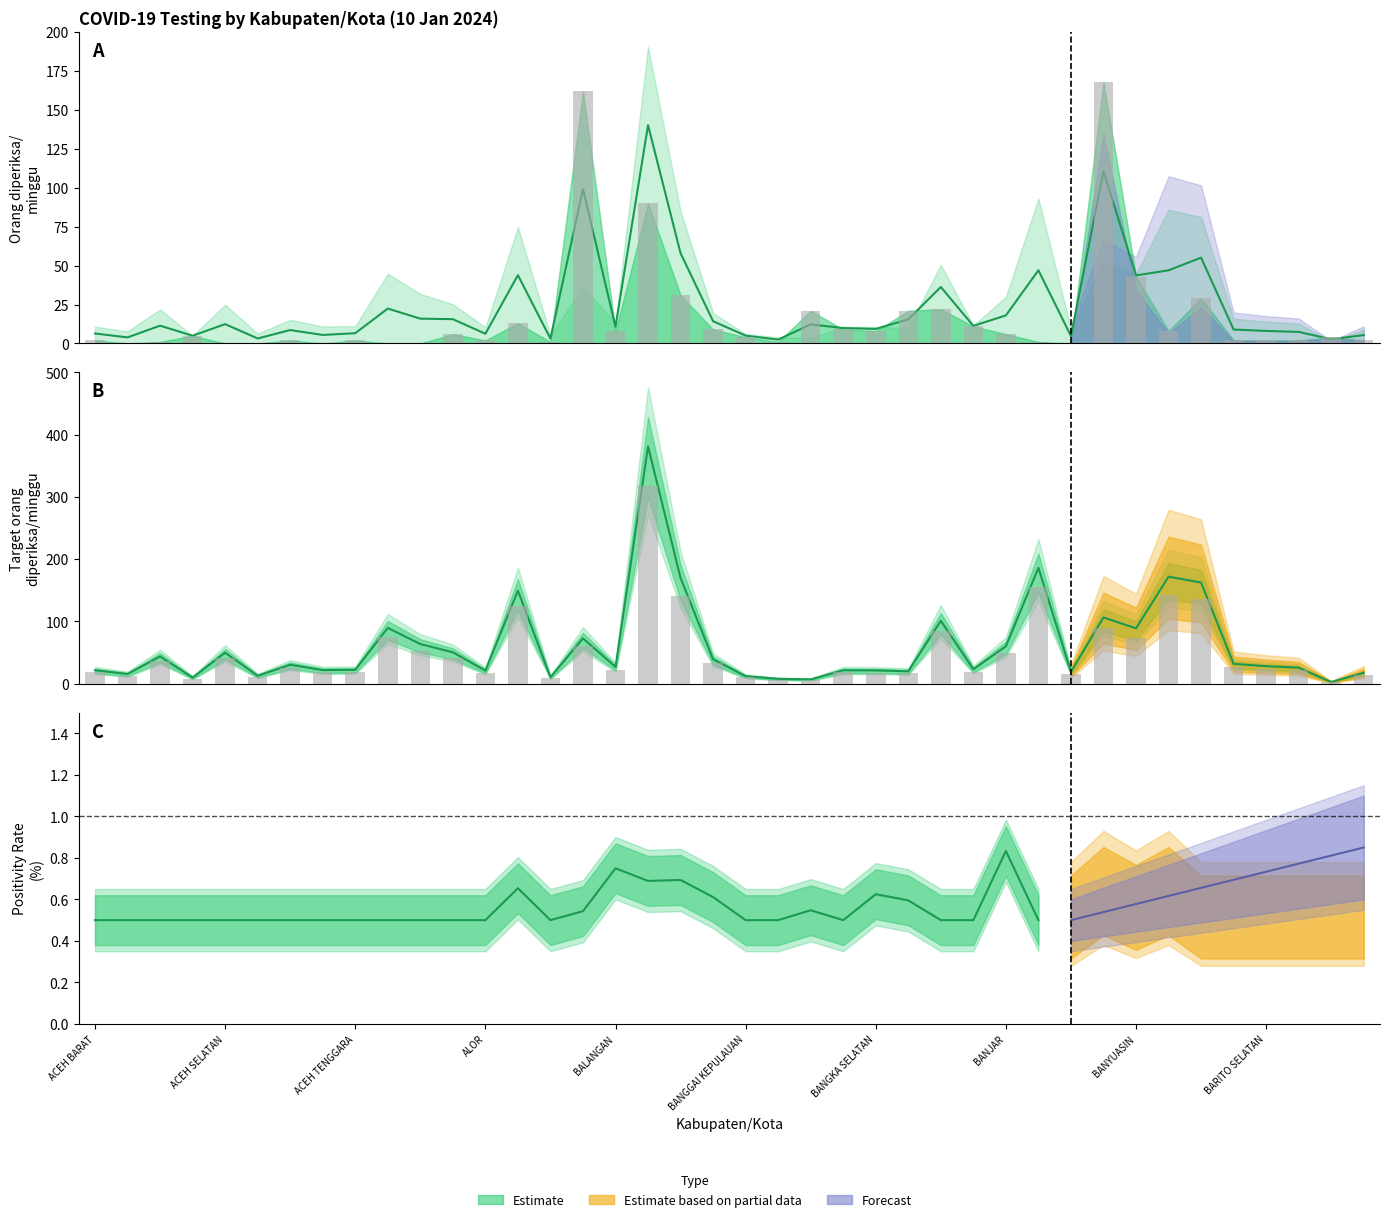

Where does the Target orang diperiksa/ minggu series first go above 28?

ACEH BESAR